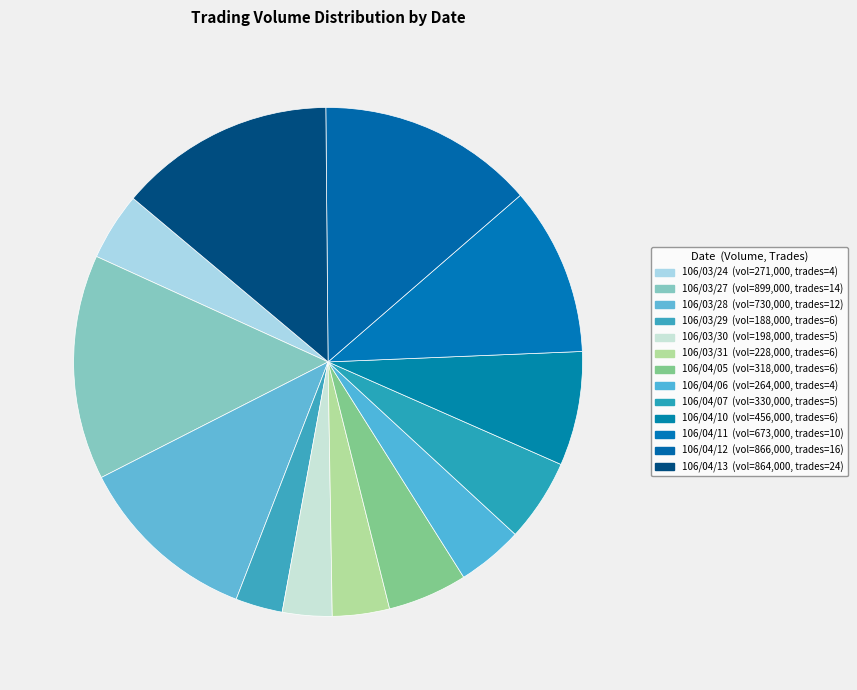

How many slices are in this pie chart?

13